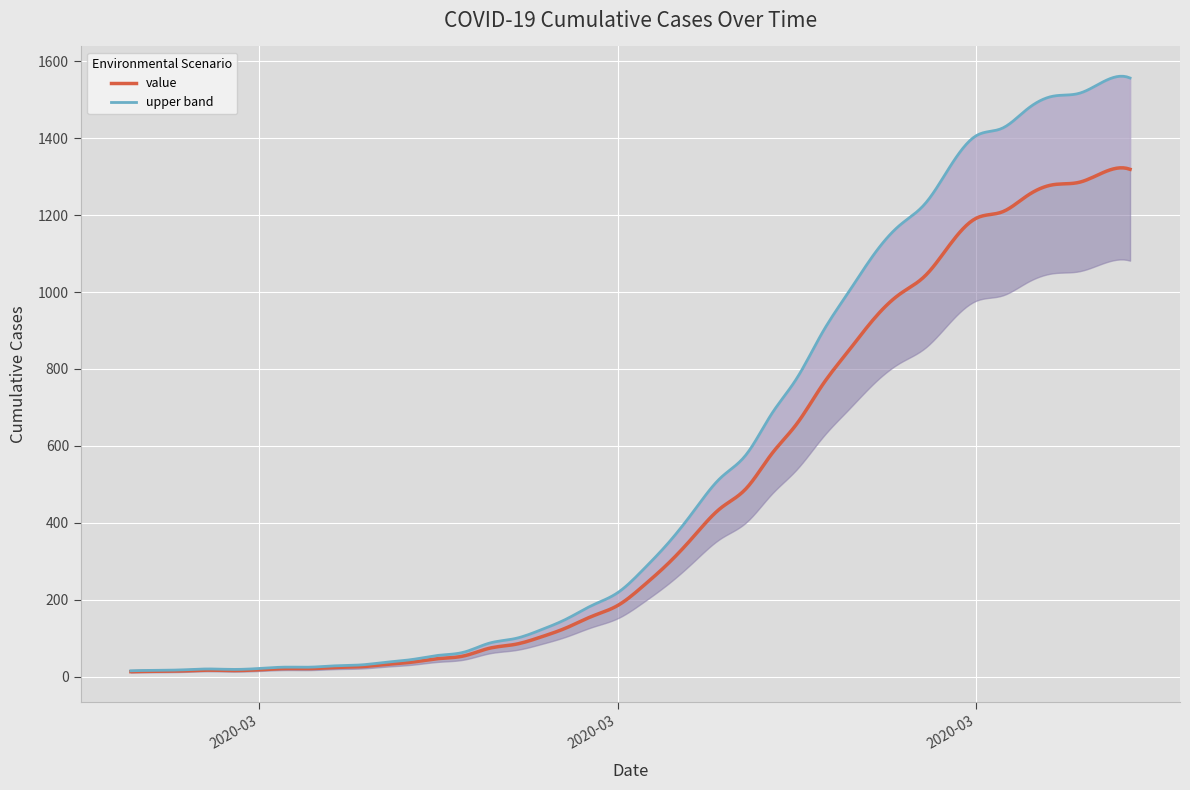

List the labels in order of value, smallest first.

2020-02-27, 2020-02-28, 2020-02-29, 2020-03-02, 2020-03-01, 2020-03-03, 2020-03-04, 2020-03-05, 2020-03-06, 2020-03-07, 2020-03-08, 2020-03-09, 2020-03-10, 2020-03-11, 2020-03-12, 2020-03-13, 2020-03-14, 2020-03-15, 2020-03-16, 2020-03-17, 2020-03-18, 2020-03-19, 2020-03-20, 2020-03-21, 2020-03-22, 2020-03-23, 2020-03-24, 2020-03-25, 2020-03-26, 2020-03-27, 2020-03-28, 2020-03-29, 2020-03-30, 2020-03-31, 2020-04-01, 2020-04-02, 2020-04-03, 2020-04-04, 2020-04-05, 2020-04-06